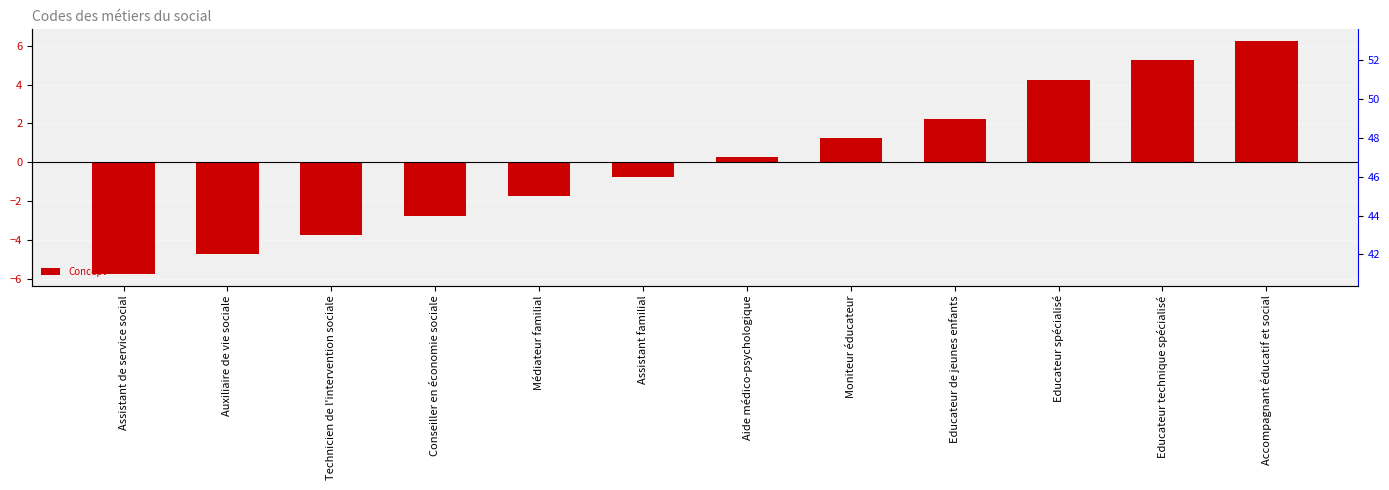

Does the chart contain any negative values?

Yes